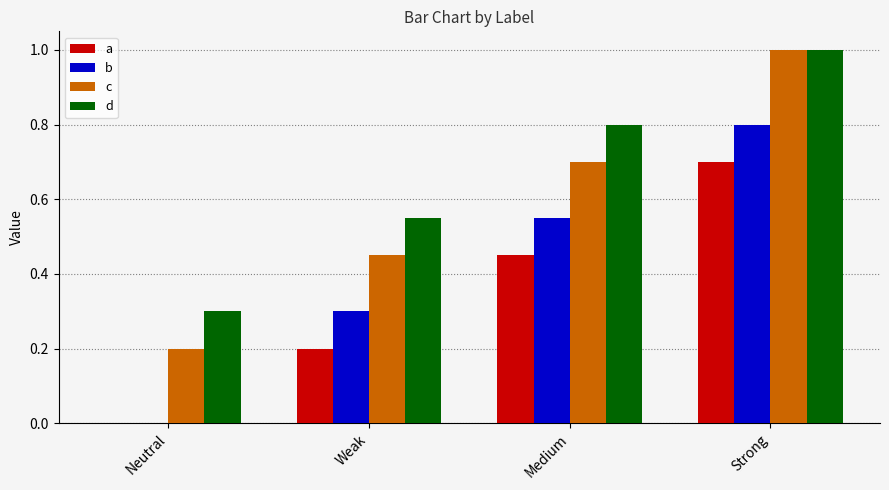

Between Weak and Strong, which series saw the biggest shift?

c